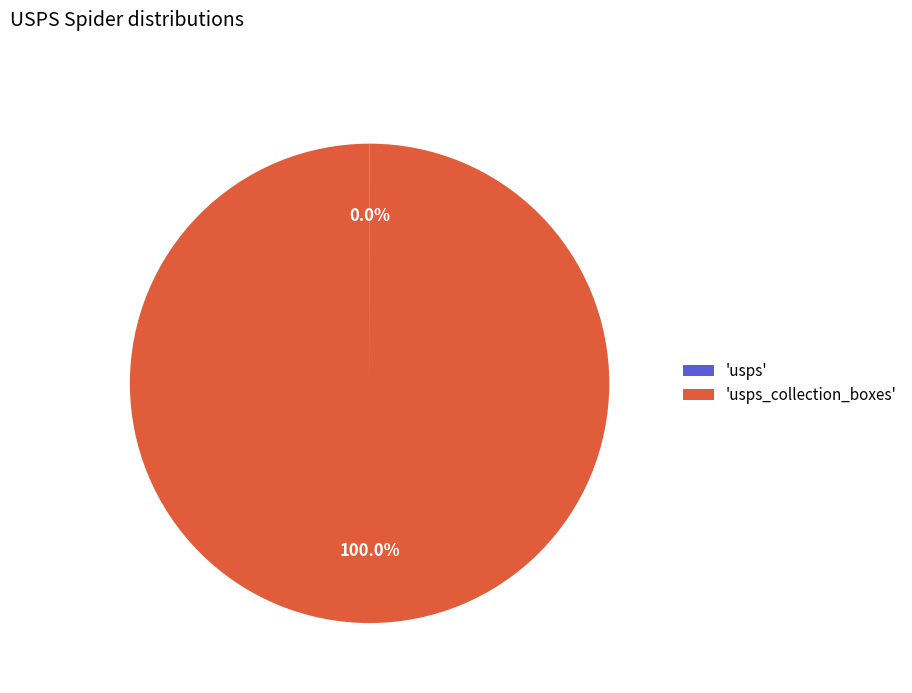

Which slice is the largest?

'usps_collection_boxes'